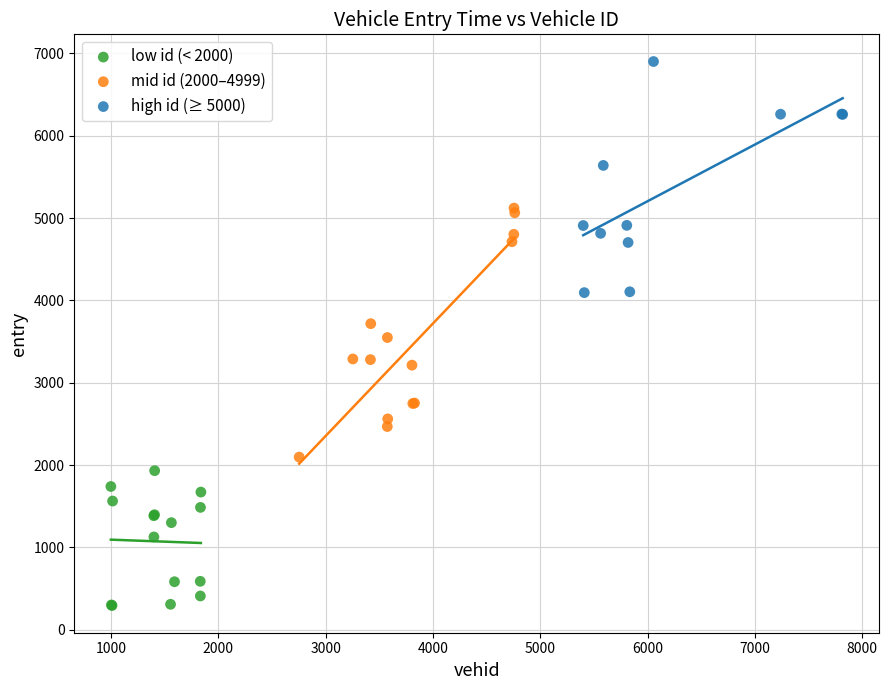

Which series contains the lowest Y value?

low id (< 2000)